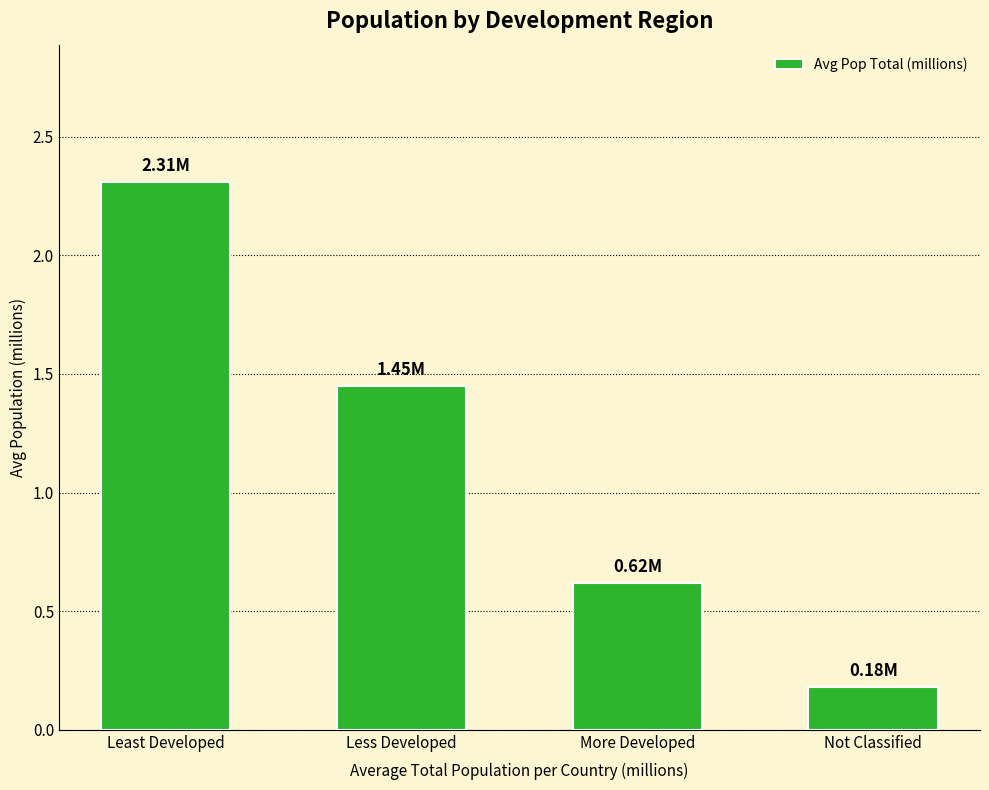

What position from the left is More Developed?

3